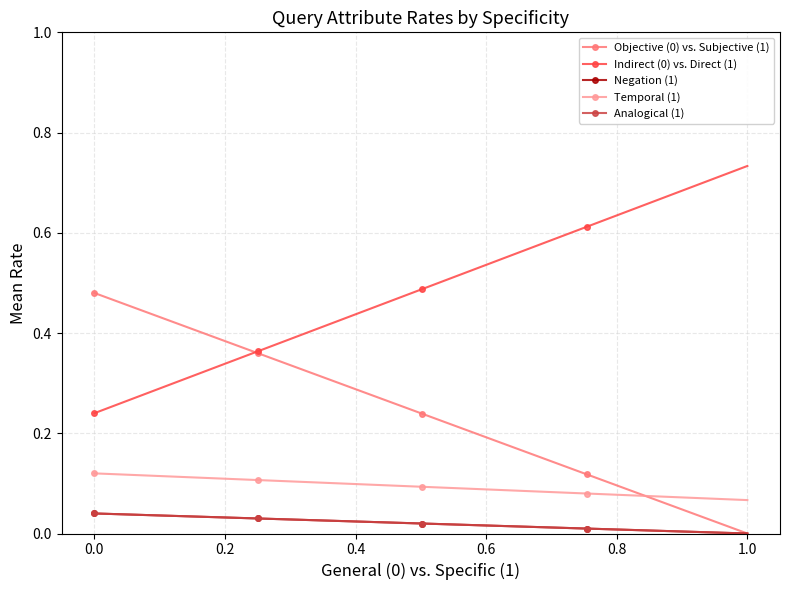

Does the chart have visible grid lines?

Yes